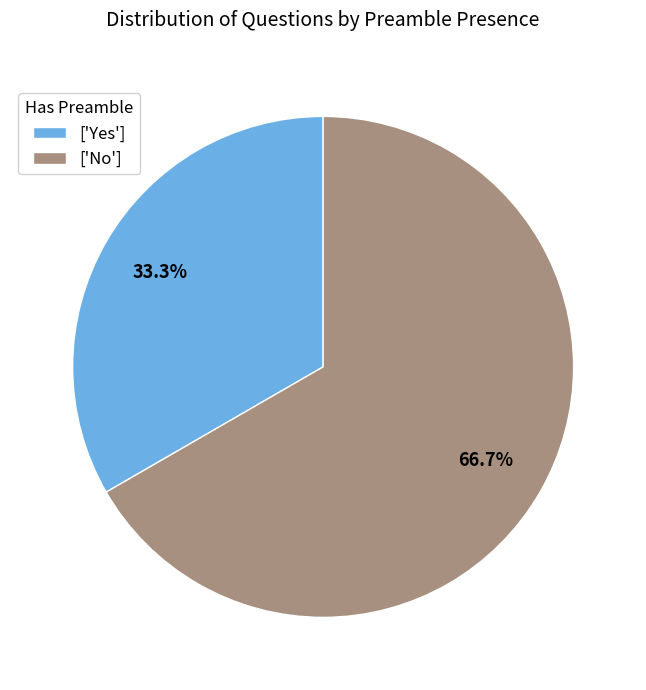

Which slice represents more than half of the pie?

['No']